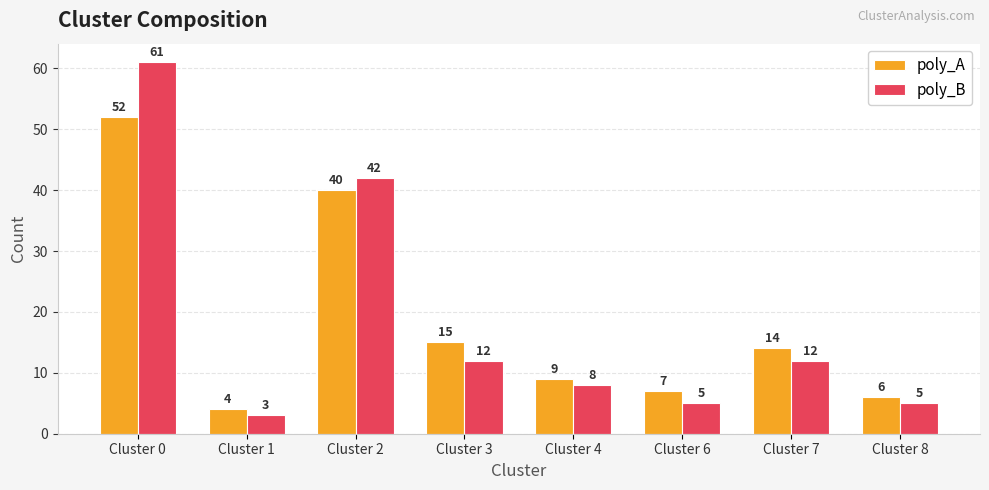

Which series has the largest range (max minus min)?

poly_B